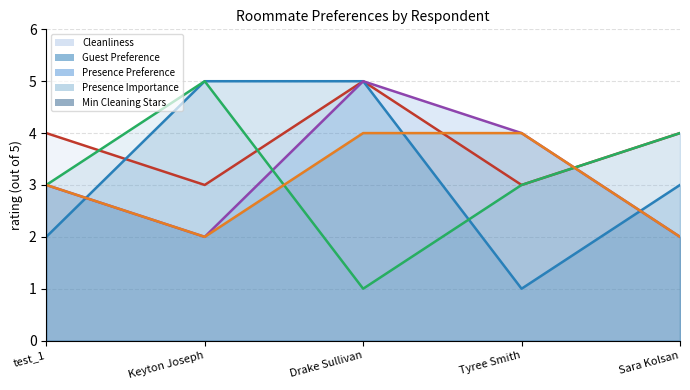

At how many categories does at least one series exceed 2?

5